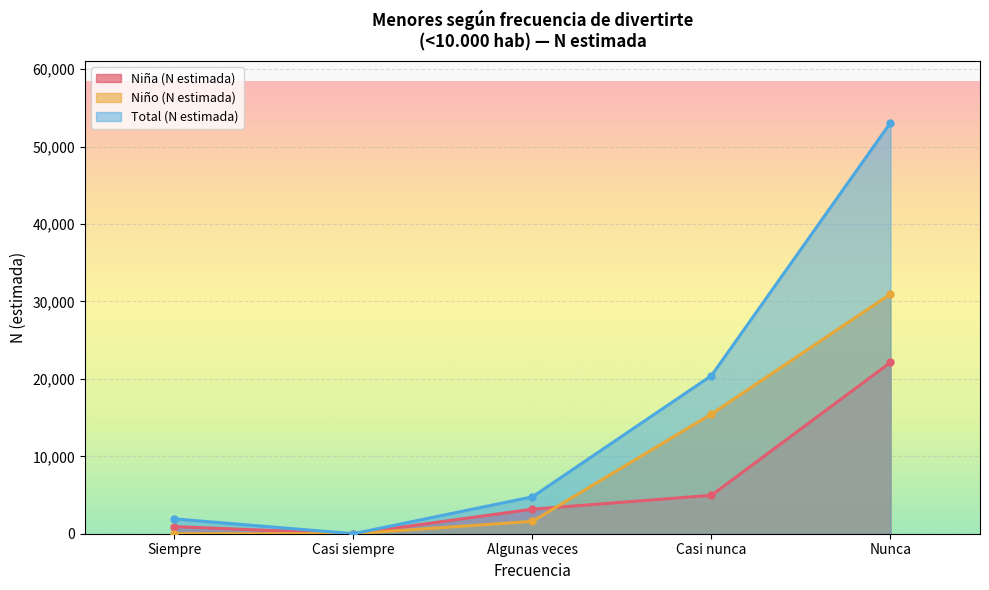

Where do Niño (N estimada) and Niña (N estimada) first cross each other?

Algunas veces and Casi nunca